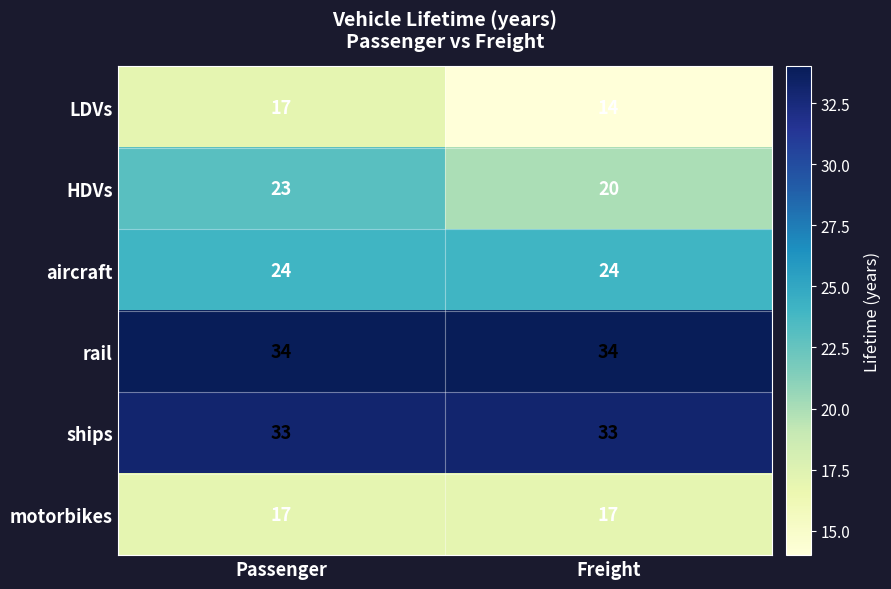

What is the maximum value shown in the chart?

34